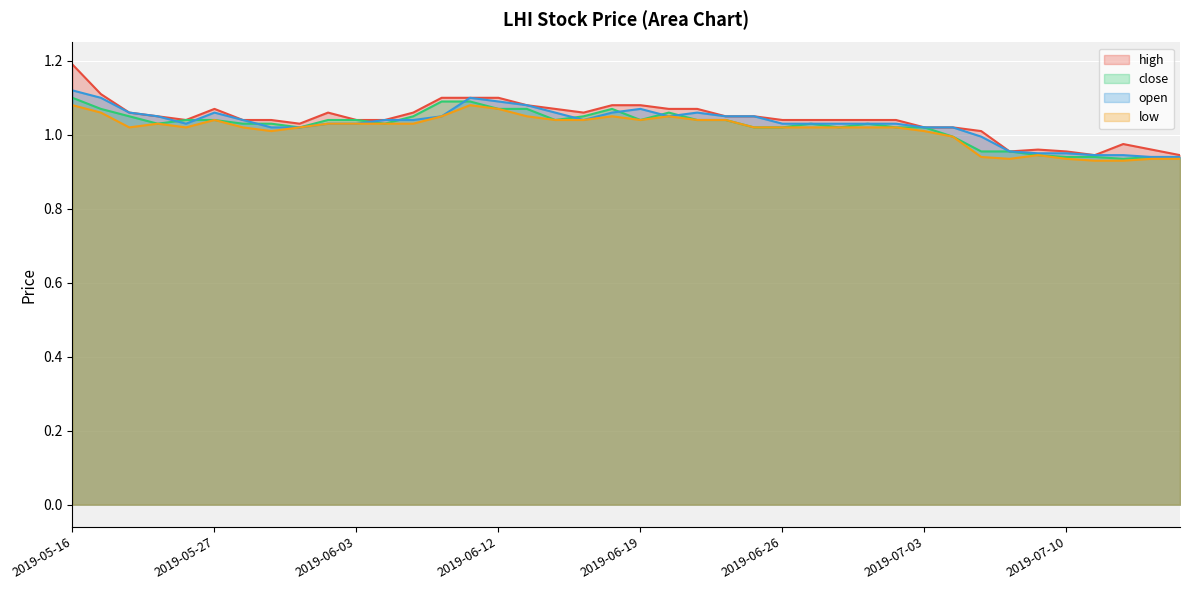

True or false: high and close cross at least once.

False